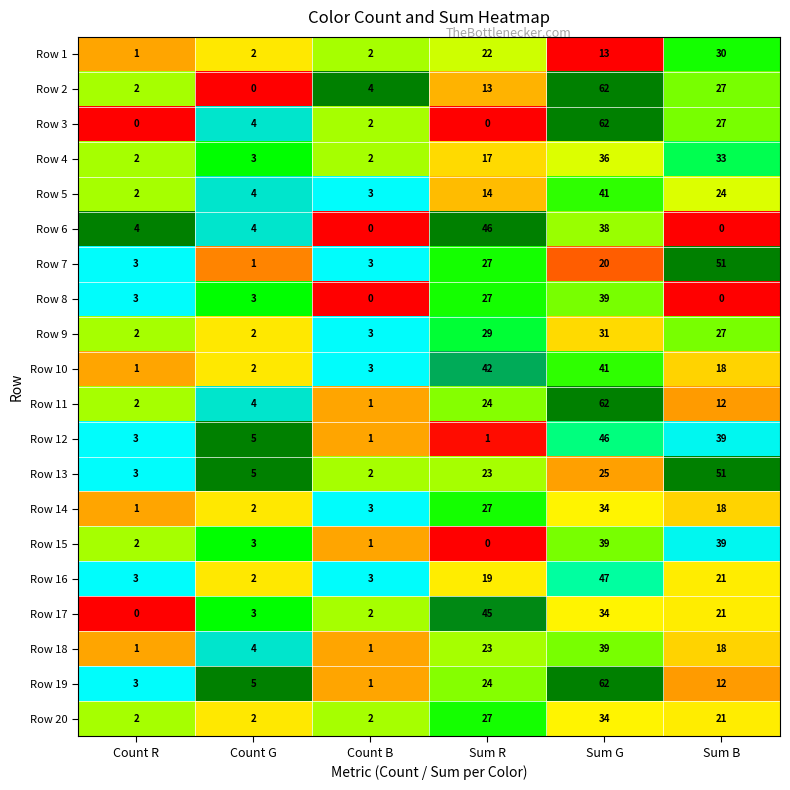

True or false: Row 6 has a value of 38 at Sum G.

True